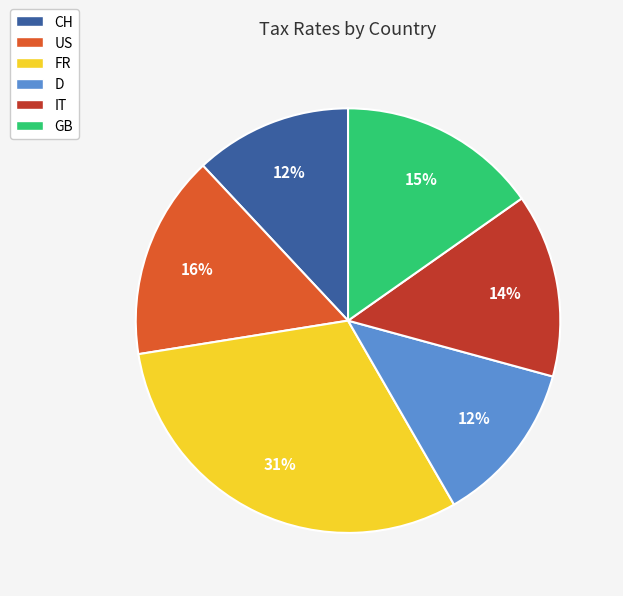

What percentage is the CH slice, to the nearest percent?

12%